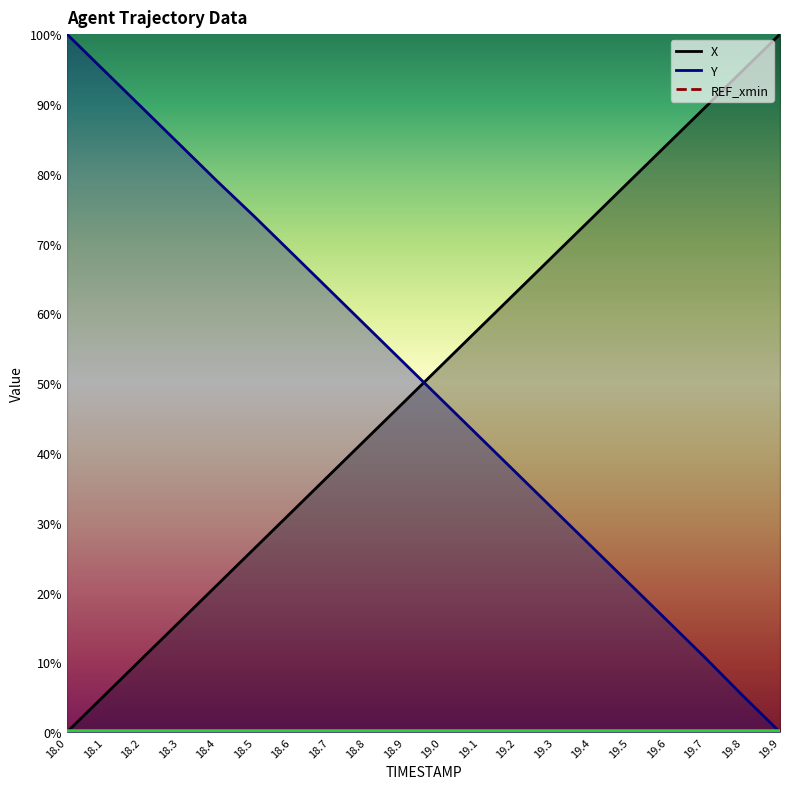

Which has a higher value, 19.0 or 19.9?

19.9